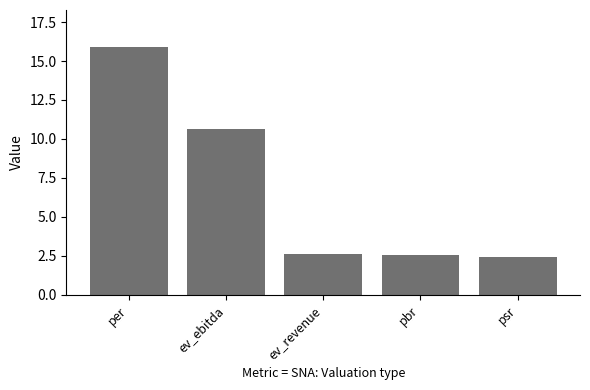

What is the approximate value at psr?

2.5